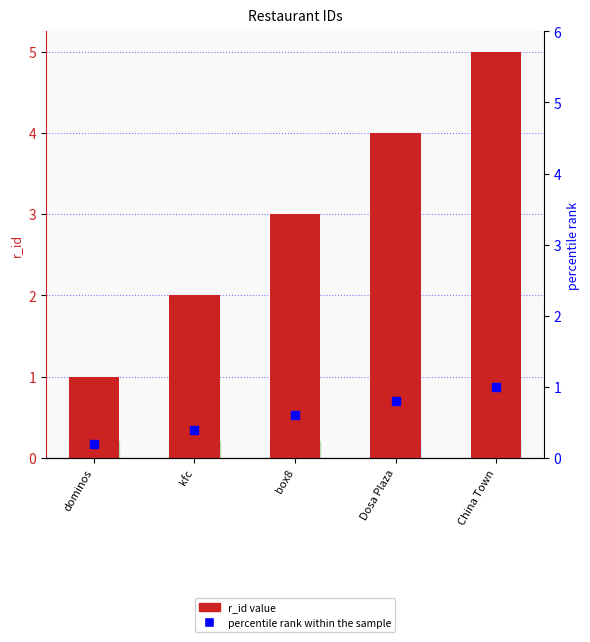

At how many categories does at least one series exceed 0?

5